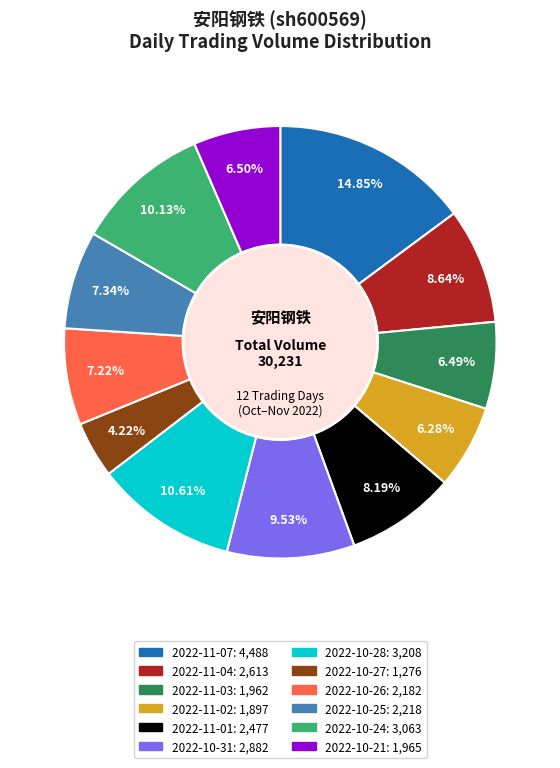

To the nearest percent, what is the difference between the largest and smallest slice percentages?

11%